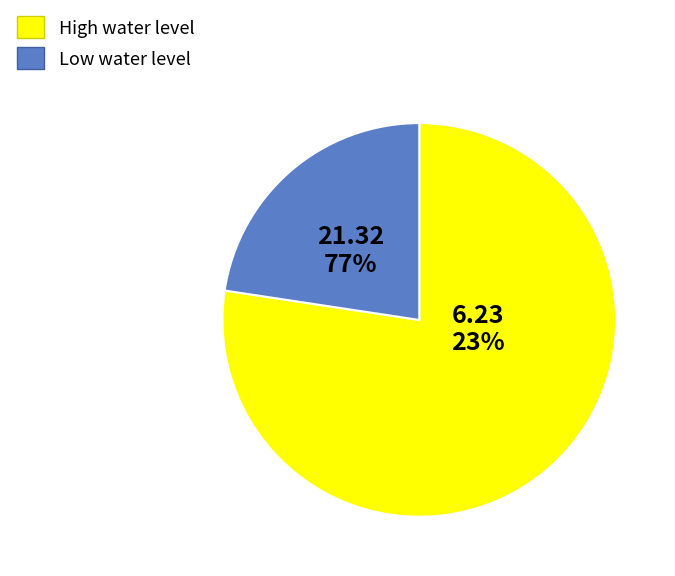

Is it true that Baldeo is 1% of the pie?

False